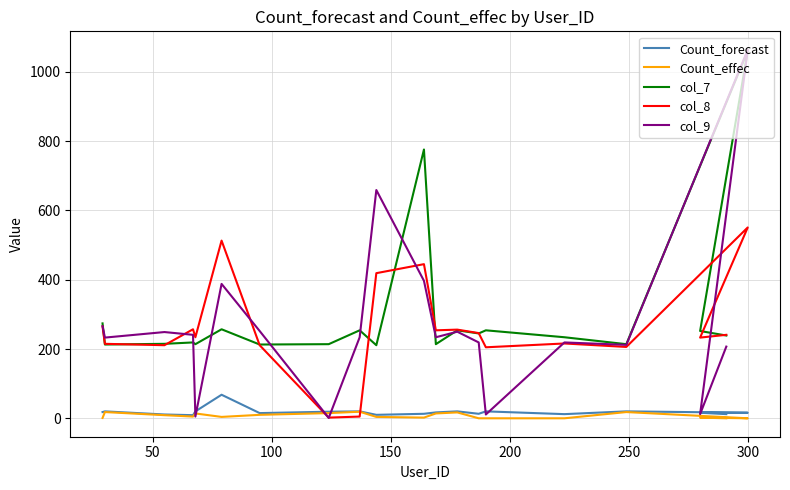

How many interior local valleys does the col_9 series have?

7